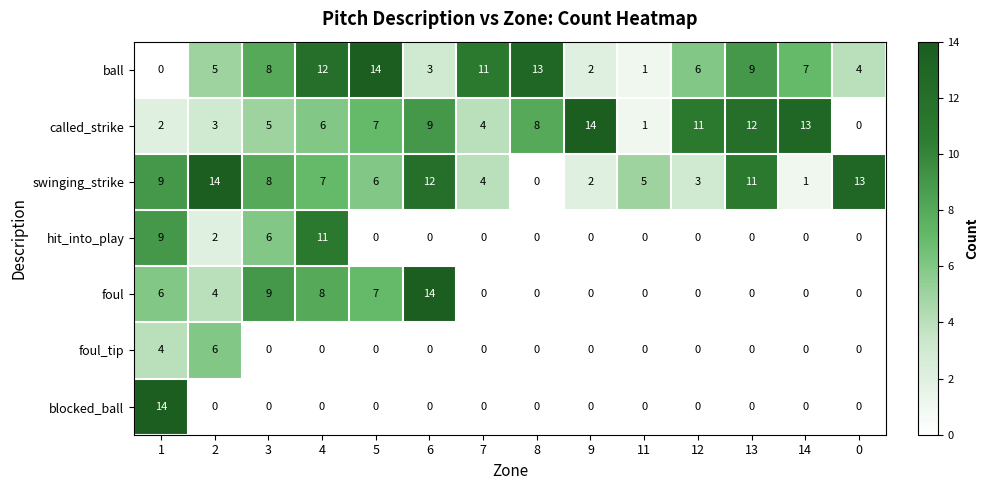

The hit_into_play series shows 0 at 8. True or false?

True